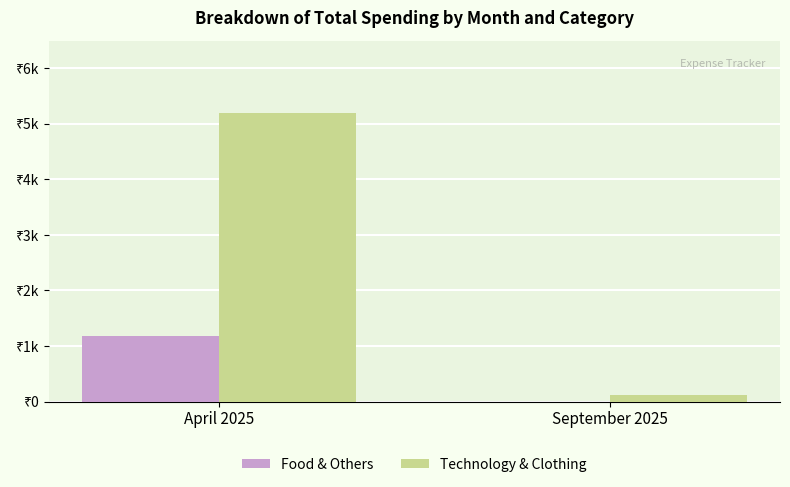

Between April 2025 and September 2025, which series saw the biggest shift?

Technology & Clothing